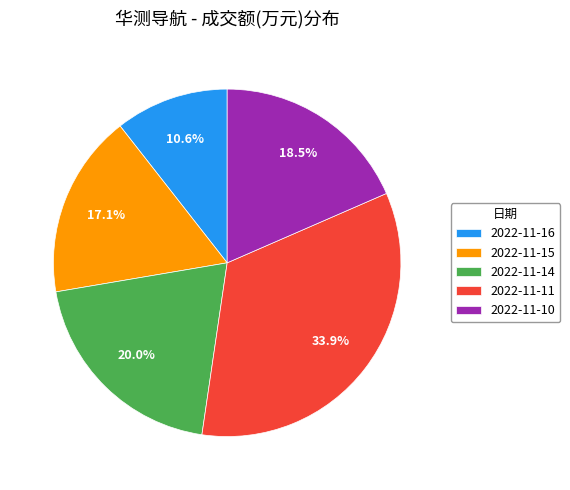

Rank the categories by value from highest to lowest.

2022-11-11, 2022-11-14, 2022-11-10, 2022-11-15, 2022-11-16